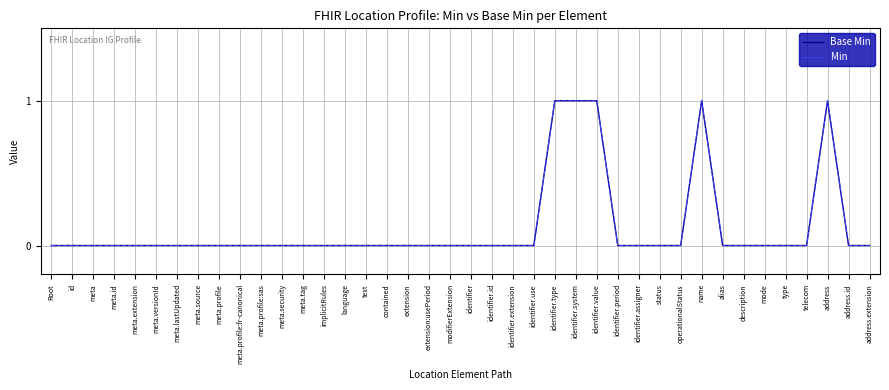

Does the chart display data point markers on the line(s)?

No